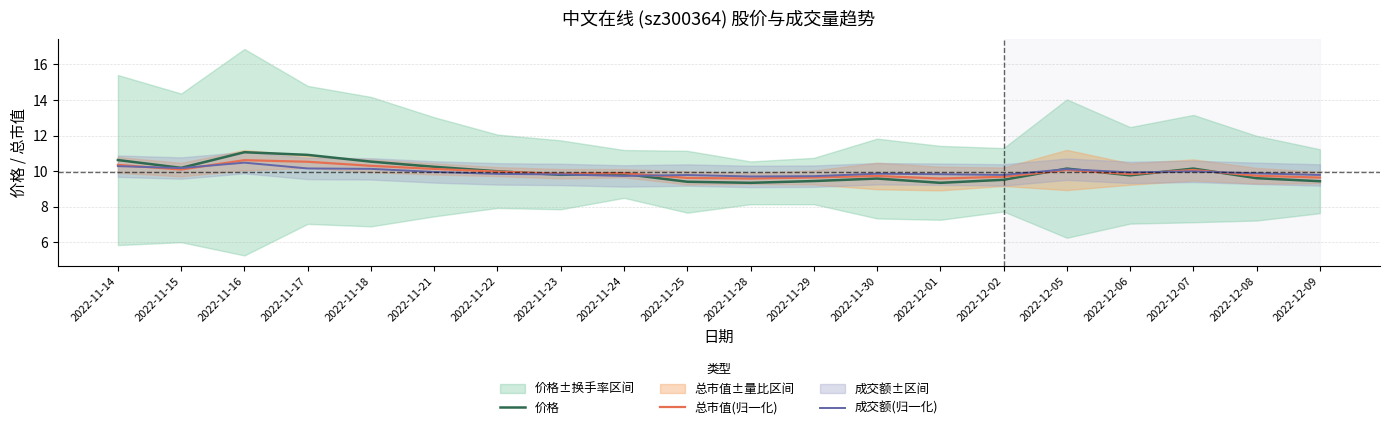

Where is the first local maximum for 成交额(归一化)?

2022-11-16